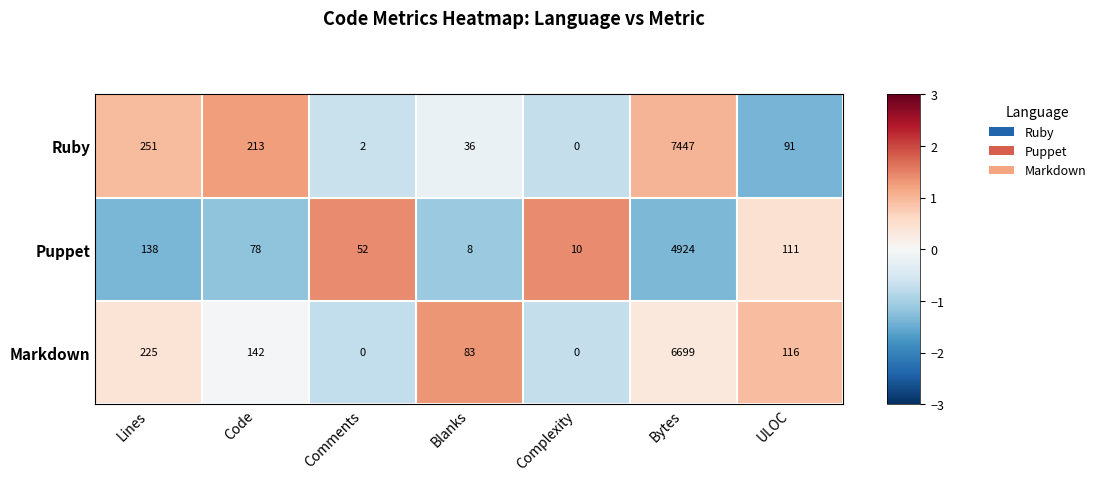

At which category is the sum across all series the highest?

Bytes